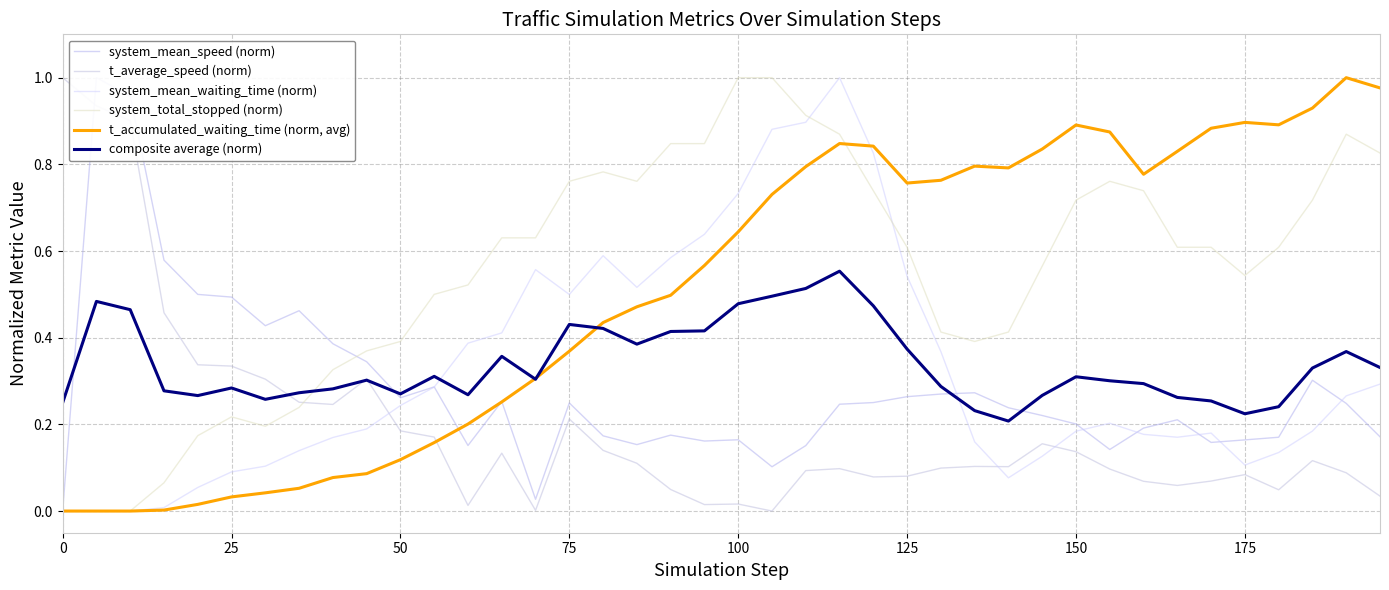

True or false: composite average (norm) has a value of 0.3 at 150.

True